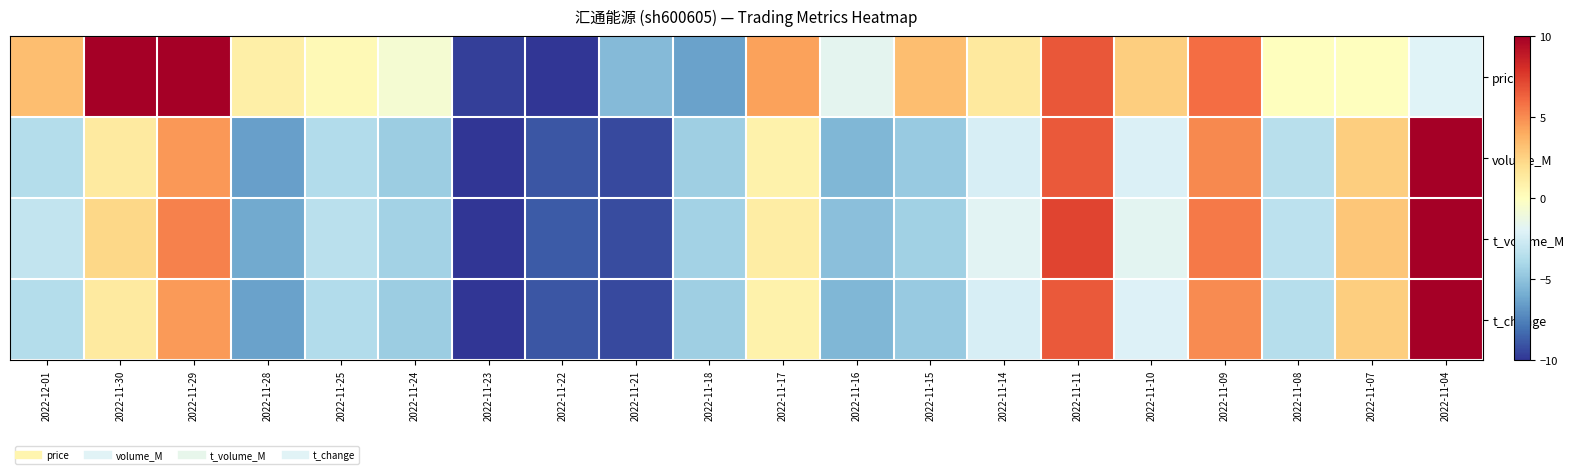

Which series has the widest spread of values?

price